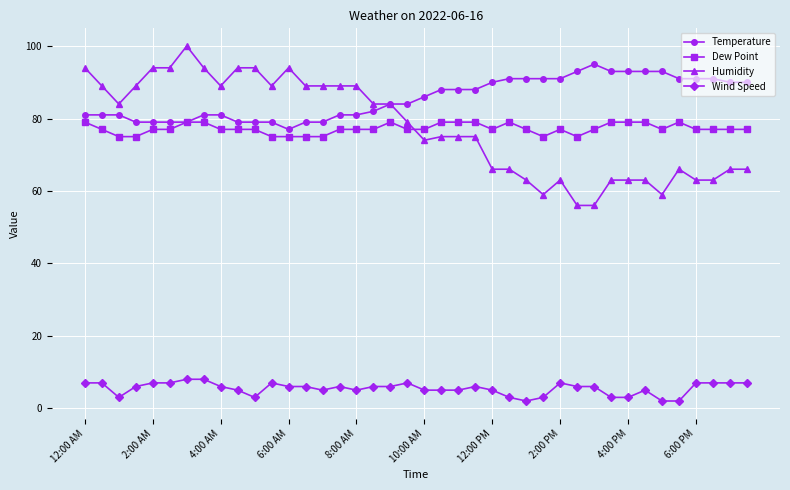

What is the smallest value displayed?

2